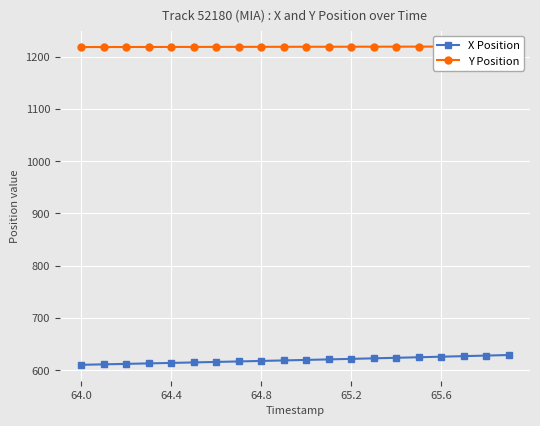

What is the minimum value for X Position?

610.1